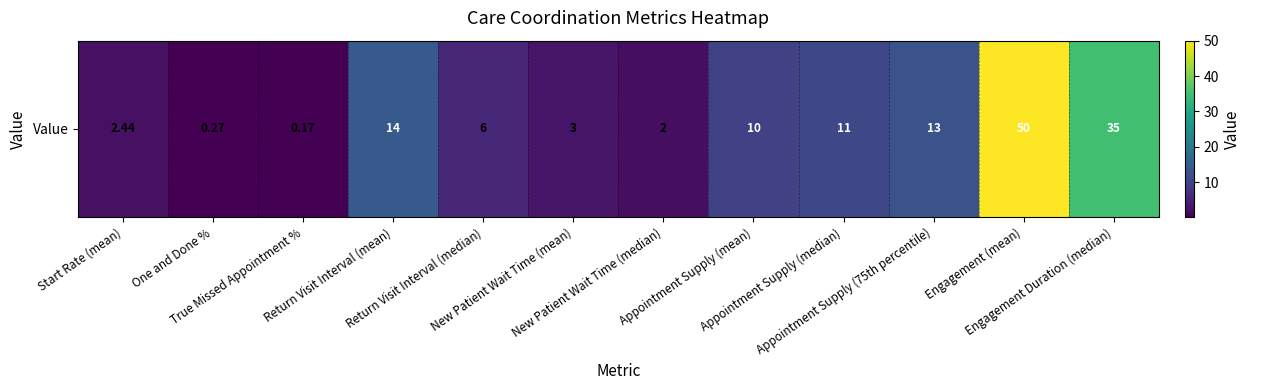

What is the sum of all values?

146.9